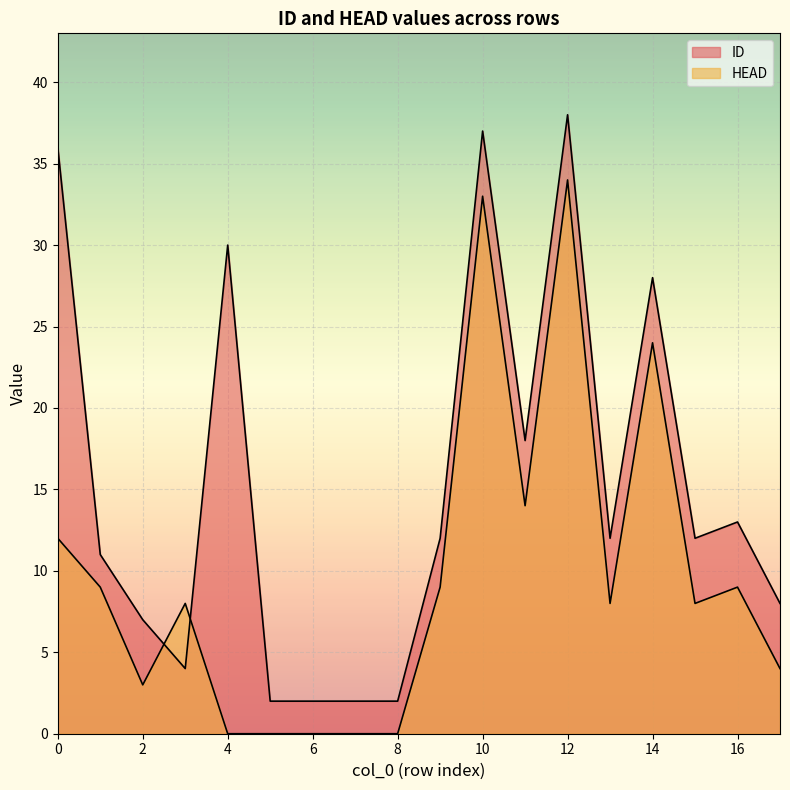

What is the difference between the second highest and second lowest values in the HEAD series?

33